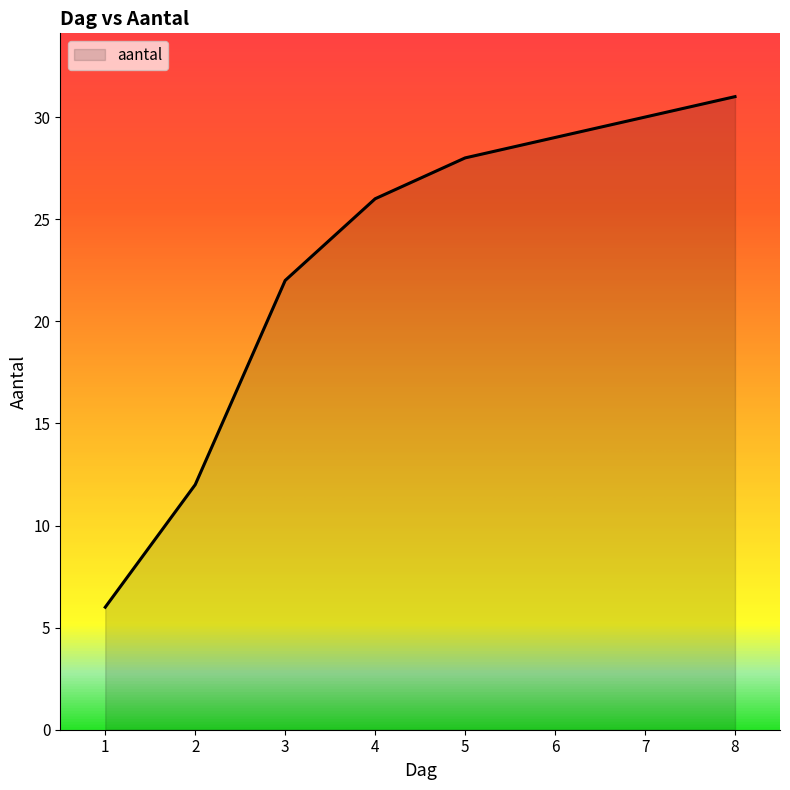

What is the sum of the values at 8 and 7?

61